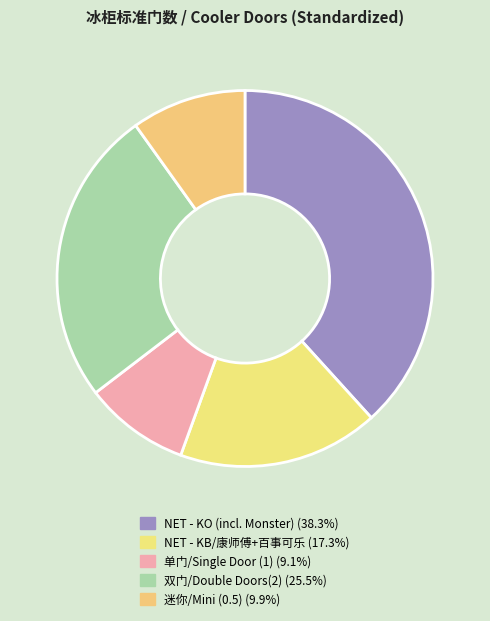

To the nearest percent, what portion does NET - KO (incl. Monster) represent?

38%